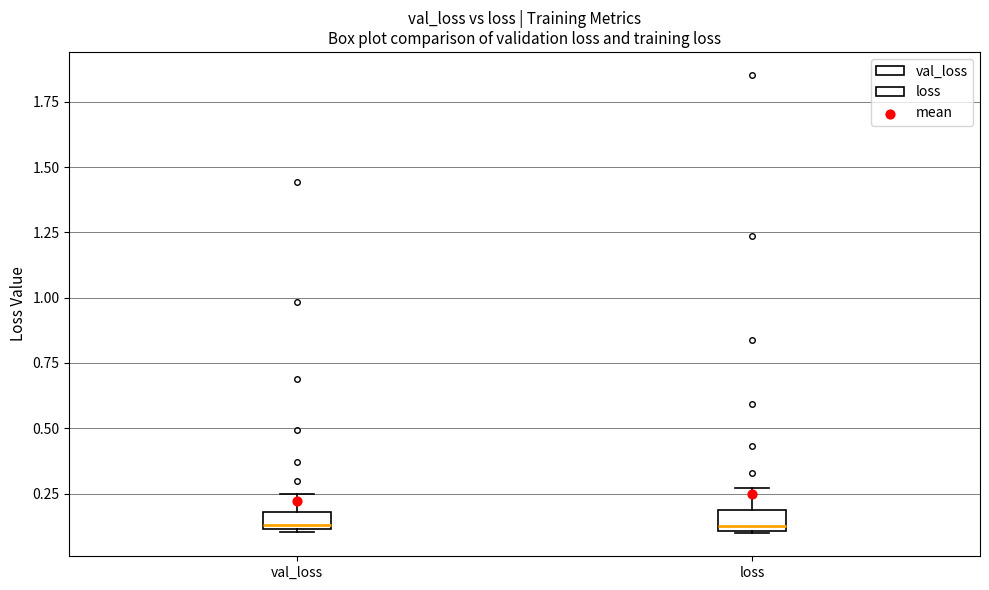

Where is the lower edge of the box for val_loss on the y-axis? The values are not printed on the chart, so give them approximately, as read against the axis.

0.10